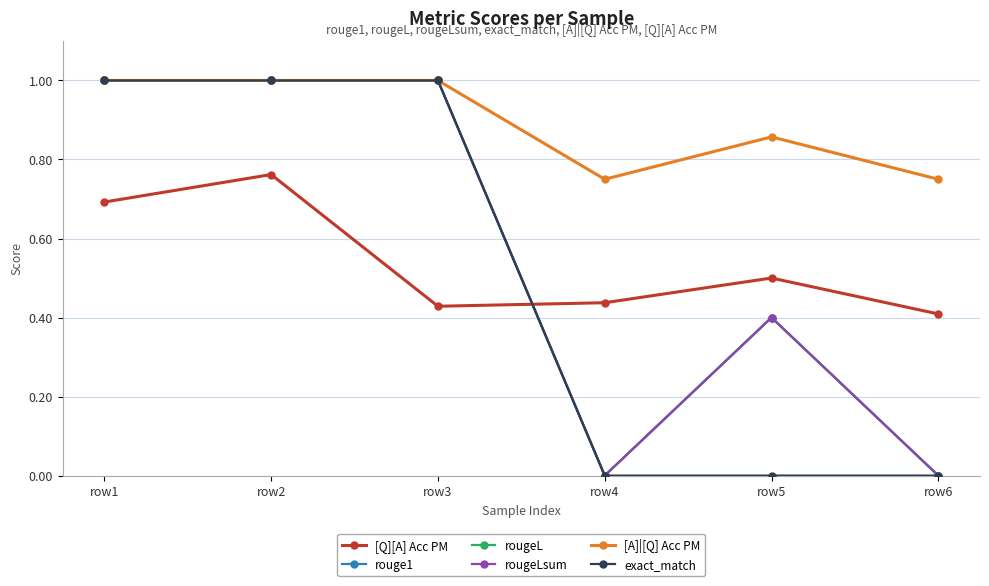

How many lines are shown in the chart?

6